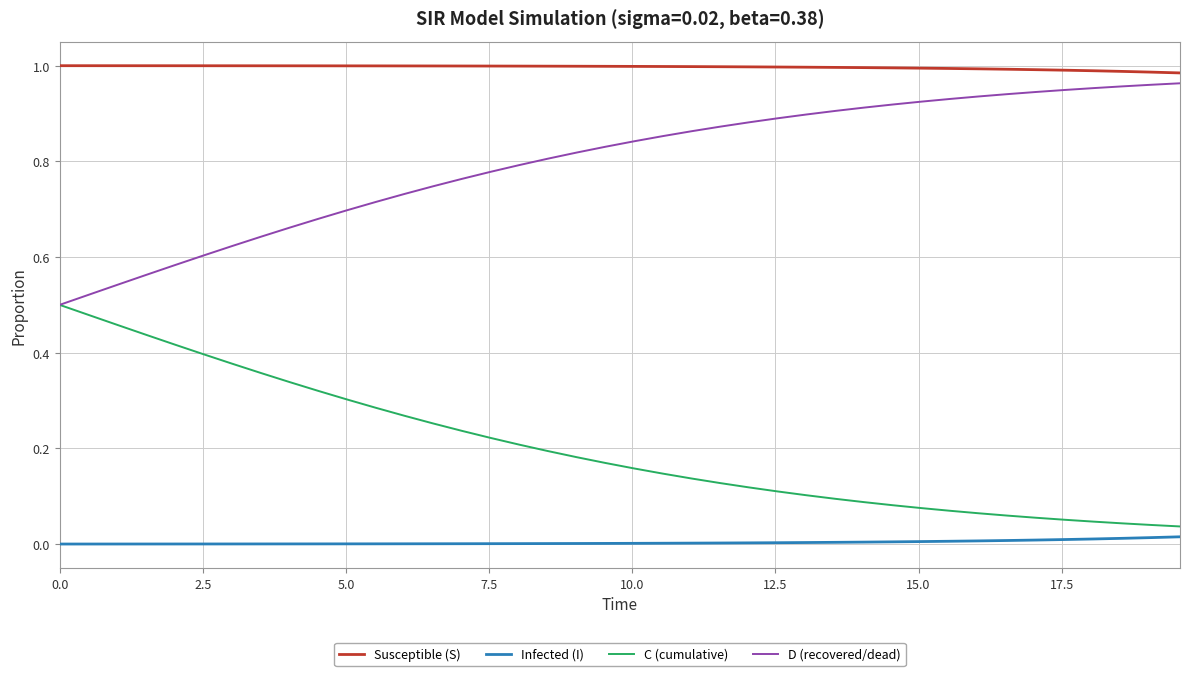

List the series in order of their overall mean, lowest first.

Infected (I), C (cumulative), D (recovered/dead), Susceptible (S)